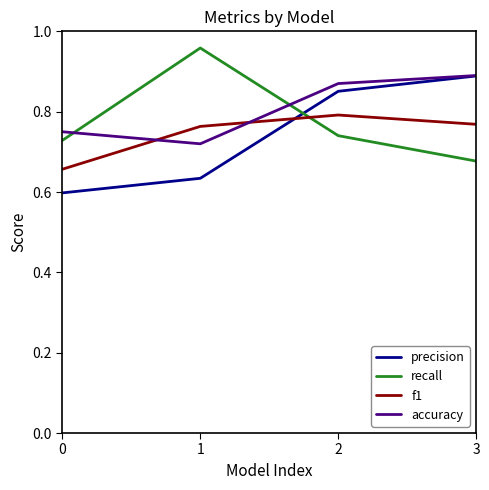

What is the difference between the maximum and minimum values in the precision series?

0.3